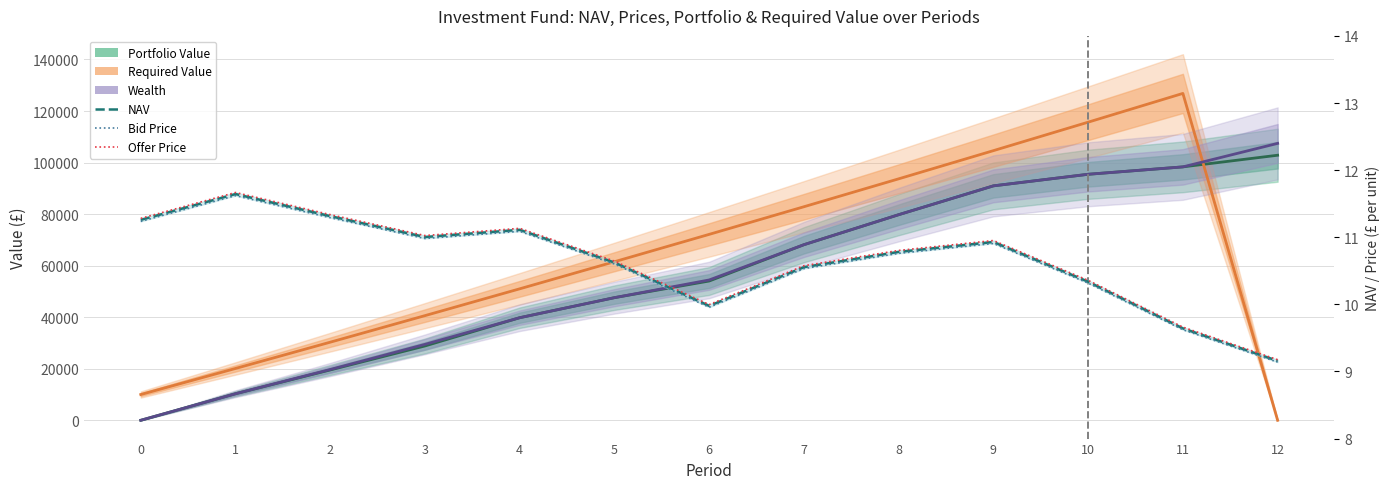

At which label is Required Value closest to 63412?

5